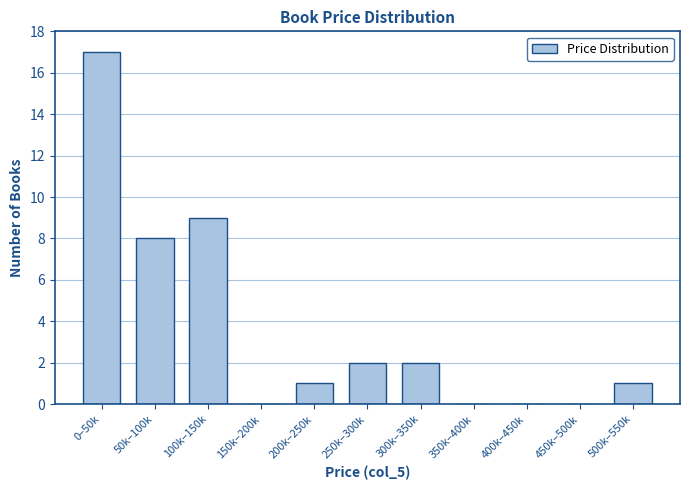

Reading right to left, what are all the values shown in this chart?

500k–550k=1	450k–500k=0	400k–450k=0	350k–400k=0	300k–350k=2	250k–300k=2	200k–250k=1	150k–200k=0	100k–150k=9	50k–100k=8	0–50k=17